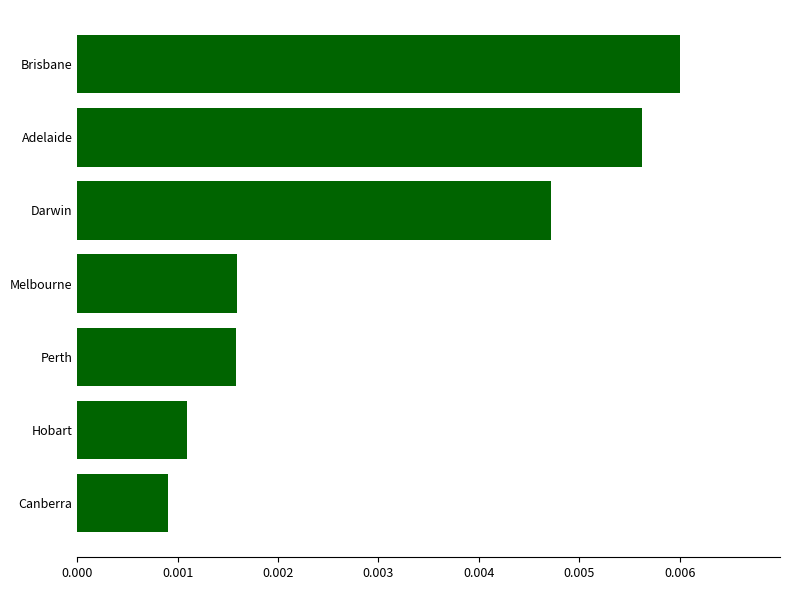

How many categories are shown in the chart?

7